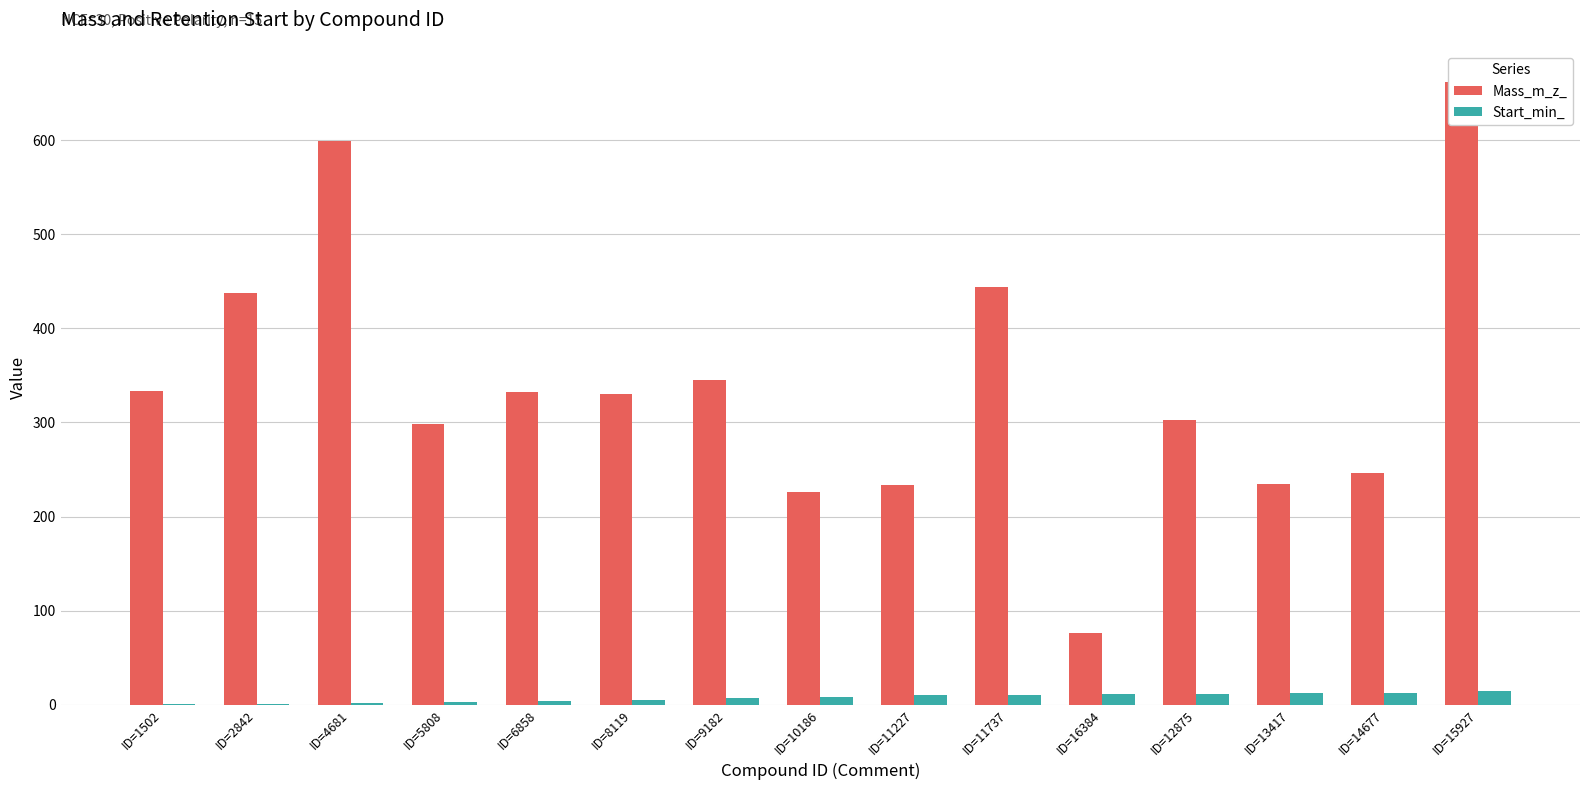

What is the value of the Start_min_ bar at the 6th from the left?

5.6